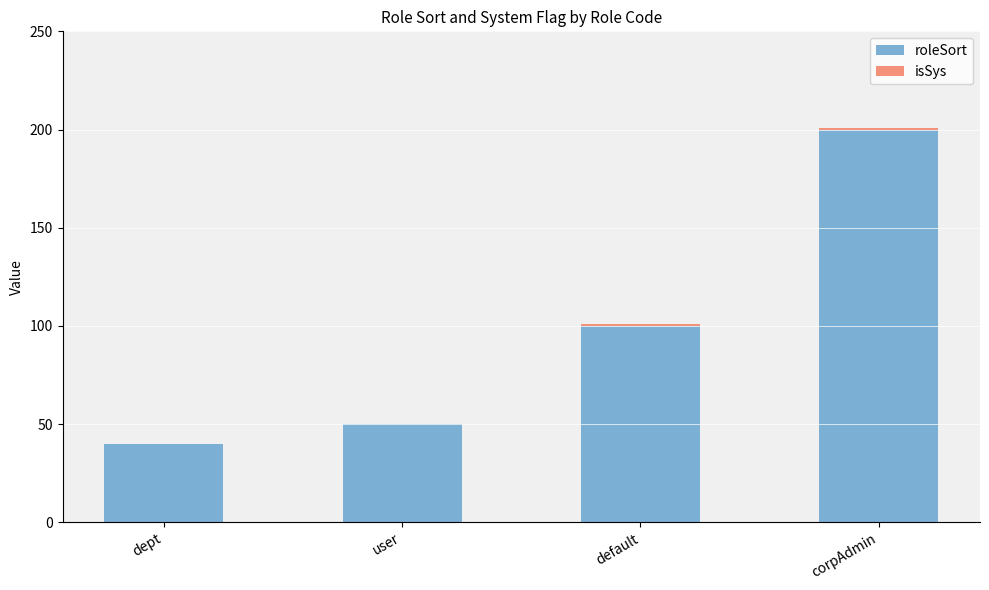

Which category has the highest value in the roleSort series?

corpAdmin